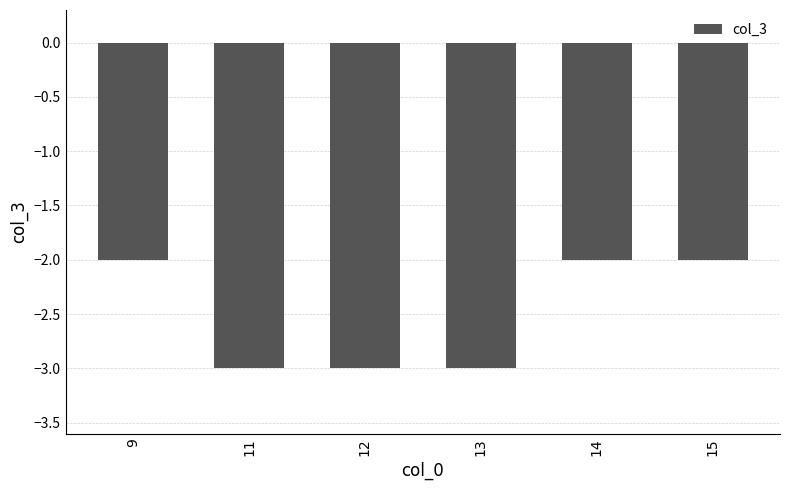

What is the difference between the maximum and minimum values?

1